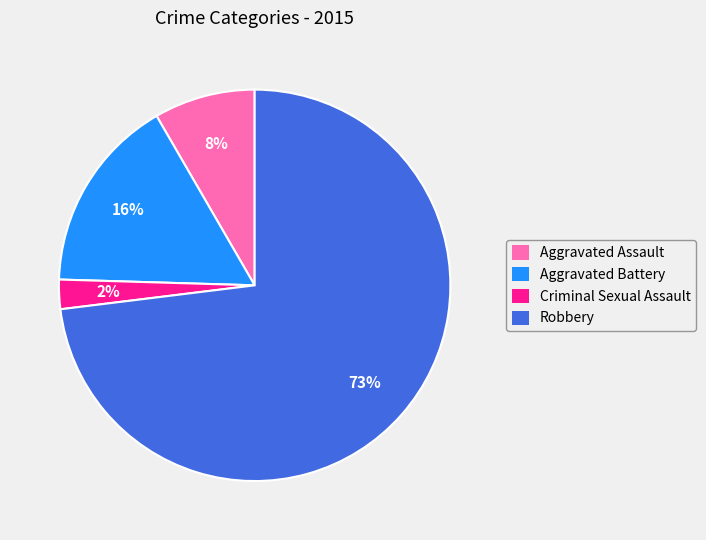

How many segments does this pie chart have?

4